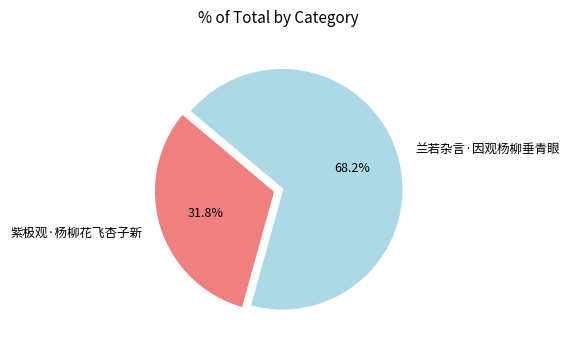

Is 兰若杂言·因观杨柳垂青眼 the majority of the pie?

Yes